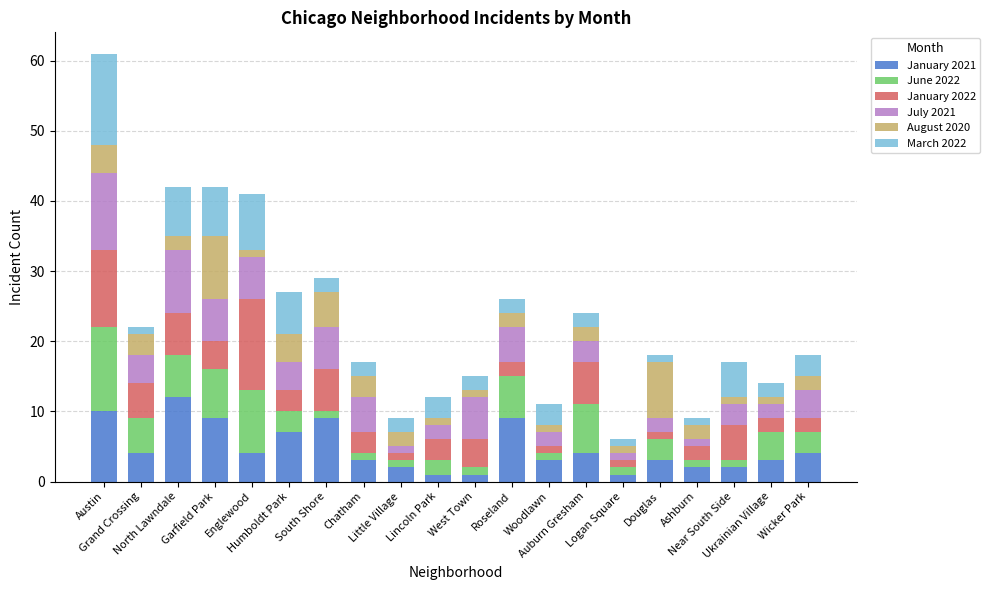

What is the highest value of the January 2021 series?

12